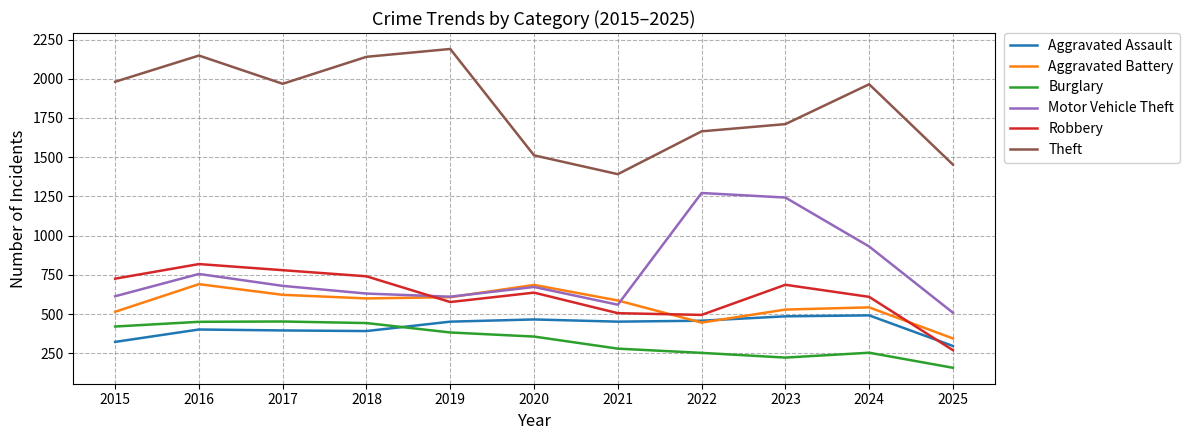

Which series has the largest total across all categories?

Theft